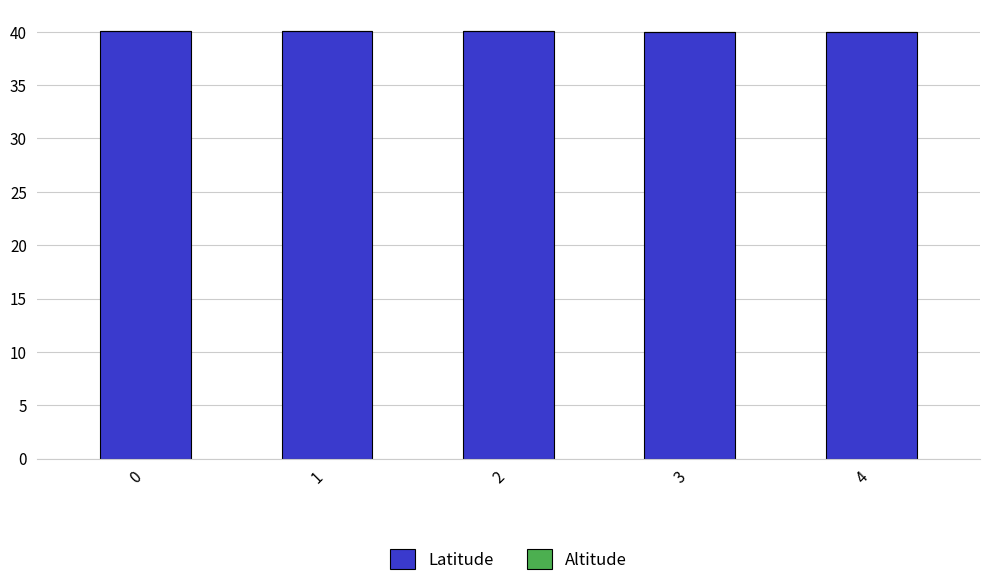

Is it true that Latitude equals 58.8 at 2?

False